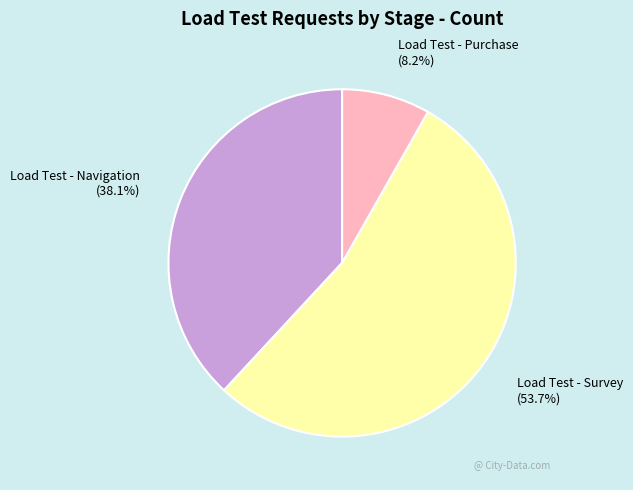

What is the ratio of the value at Load Test - Survey to the value at Load Test - Navigation?

1.4